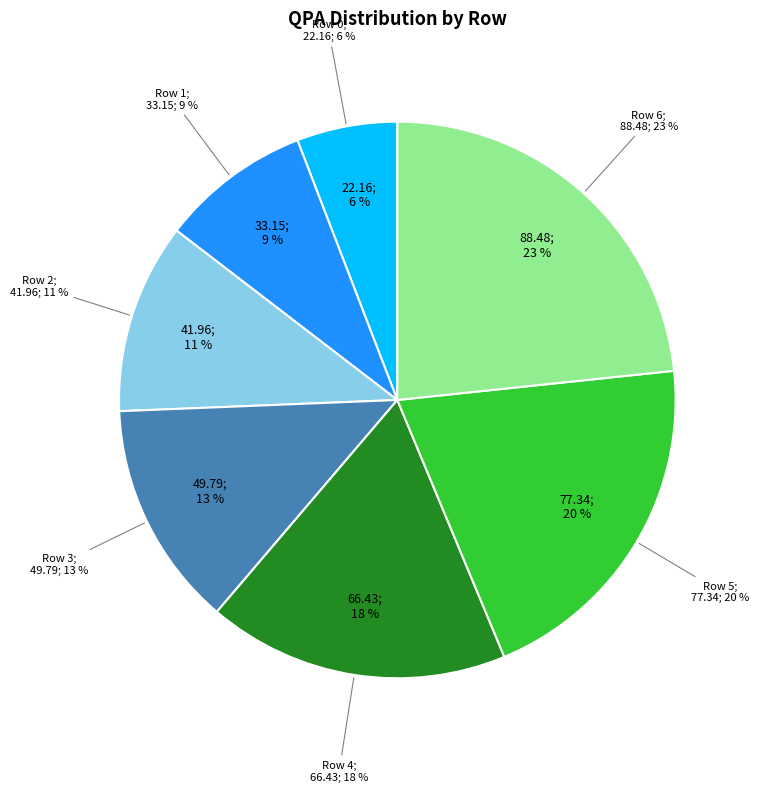

Is there any slice that represents more than half of the pie?

No